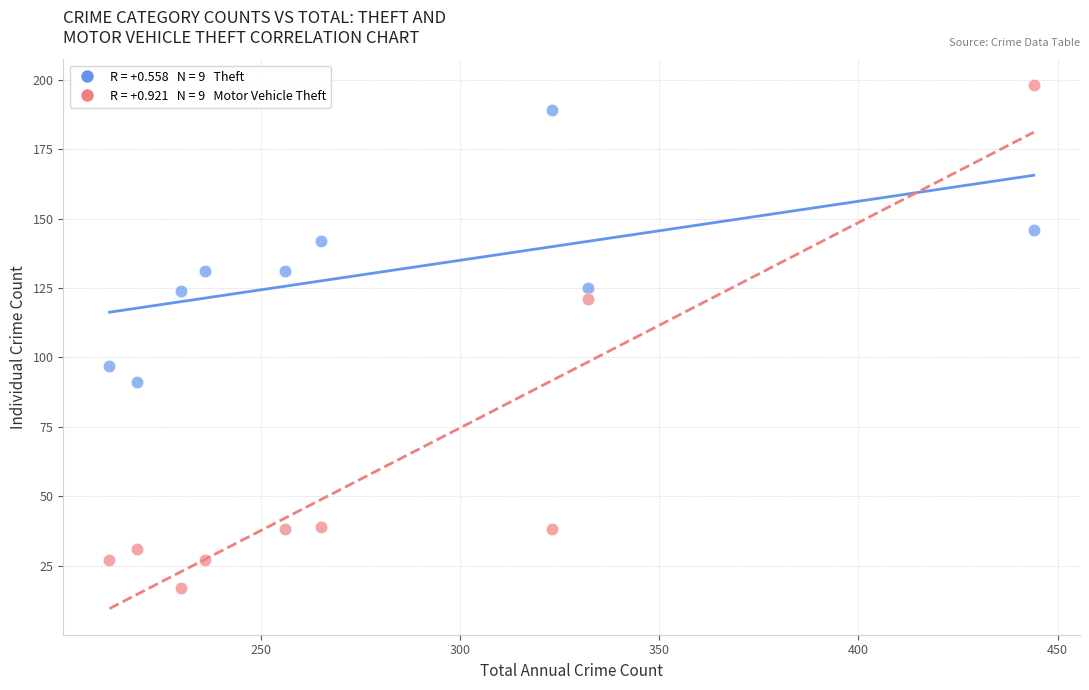

Across all data points, what is the range of X values (max minus min)?

232